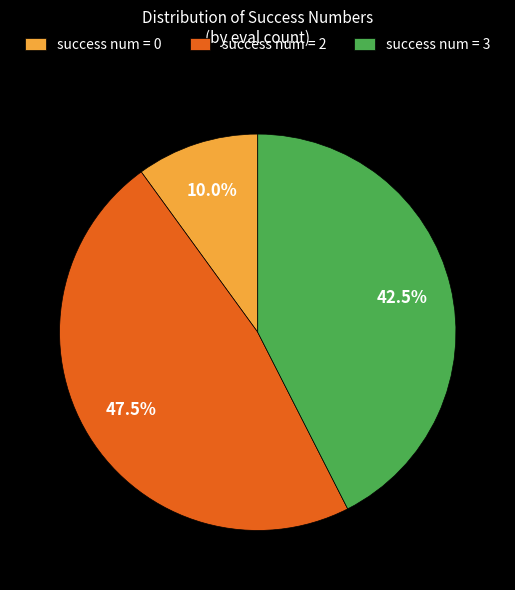

Combined, what portion of the pie is success num = 3 and success num = 2?

90.0%